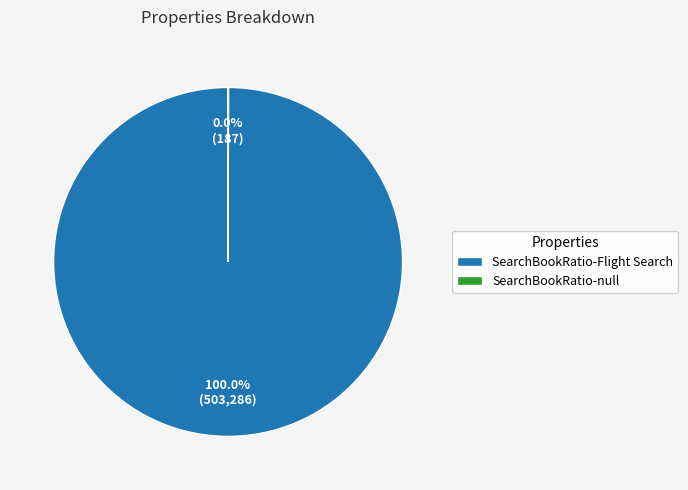

What is the largest slice in the pie chart?

SearchBookRatio-Flight Search